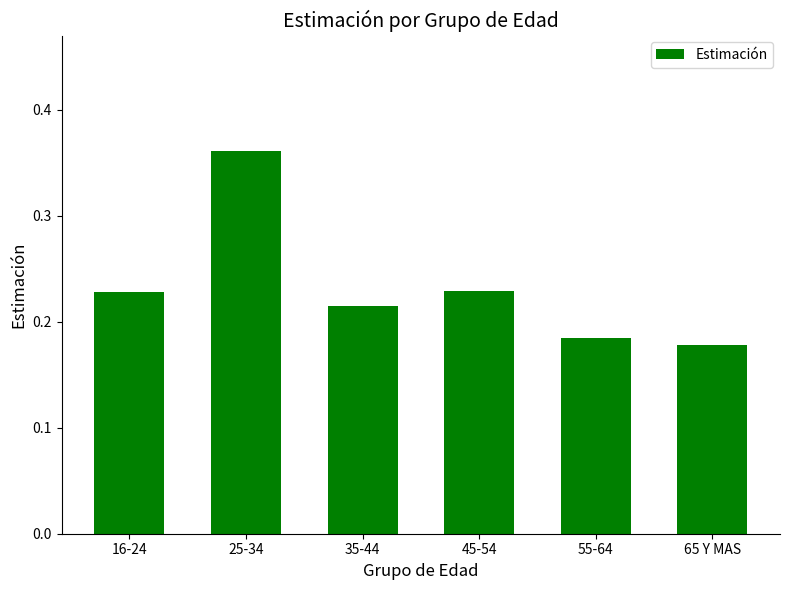

What is the label of the 2nd bar from the right?

55-64